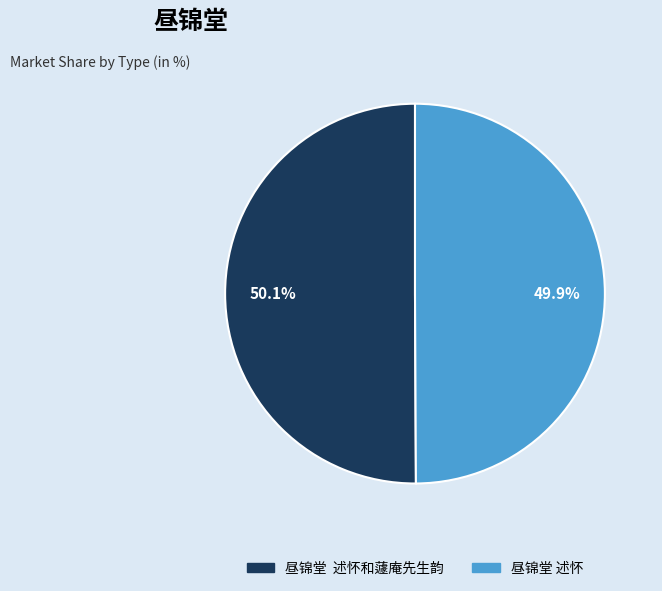

Is there a majority slice in this chart?

Yes